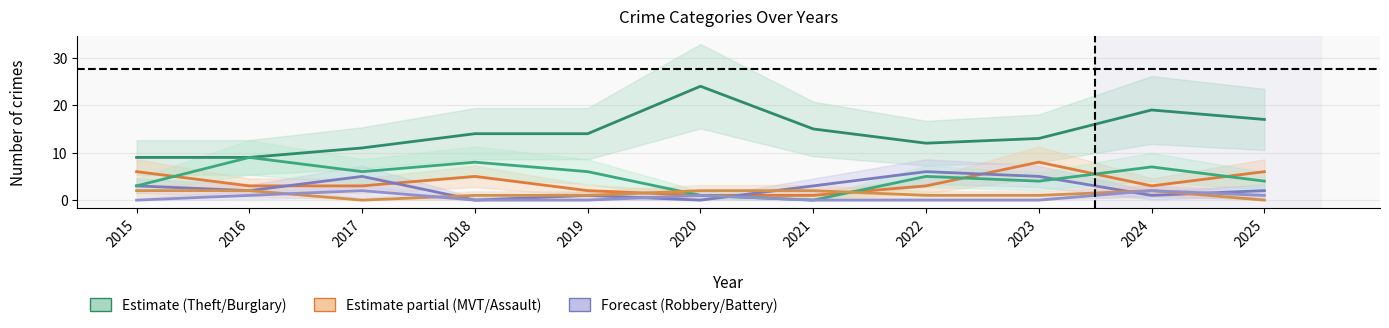

Between which two adjacent categories do Motor Vehicle Theft and Burglary first intersect?

2015 and 2016